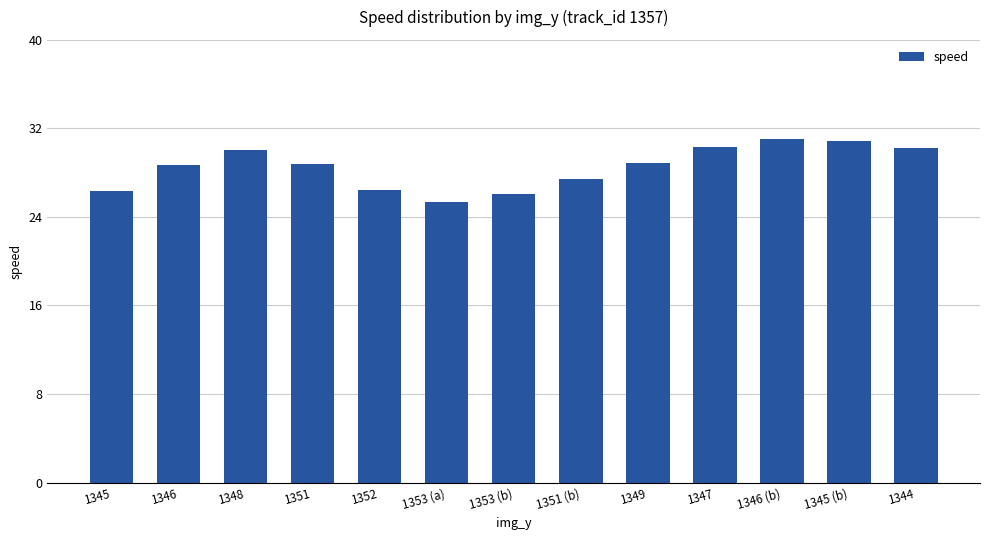

What is the difference between the values at 1351 (b) and 1351?

1.3